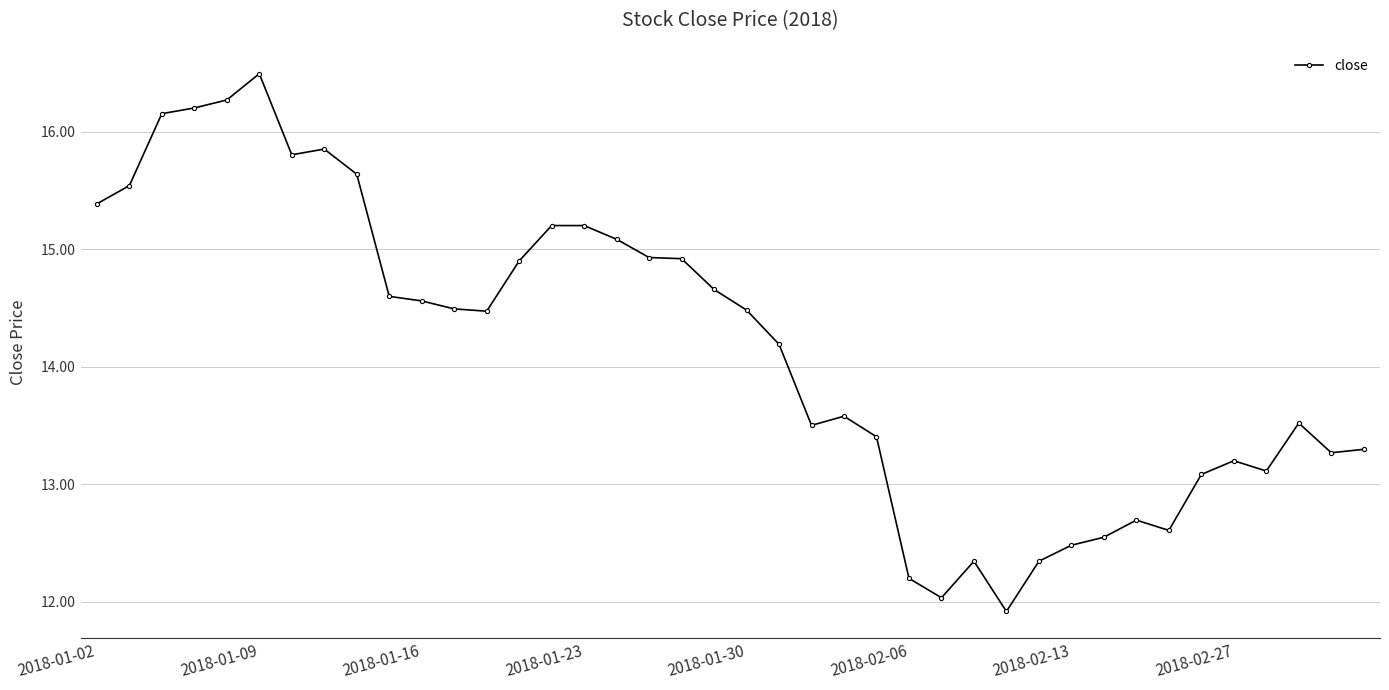

Does the chart display data point markers on the line(s)?

Yes